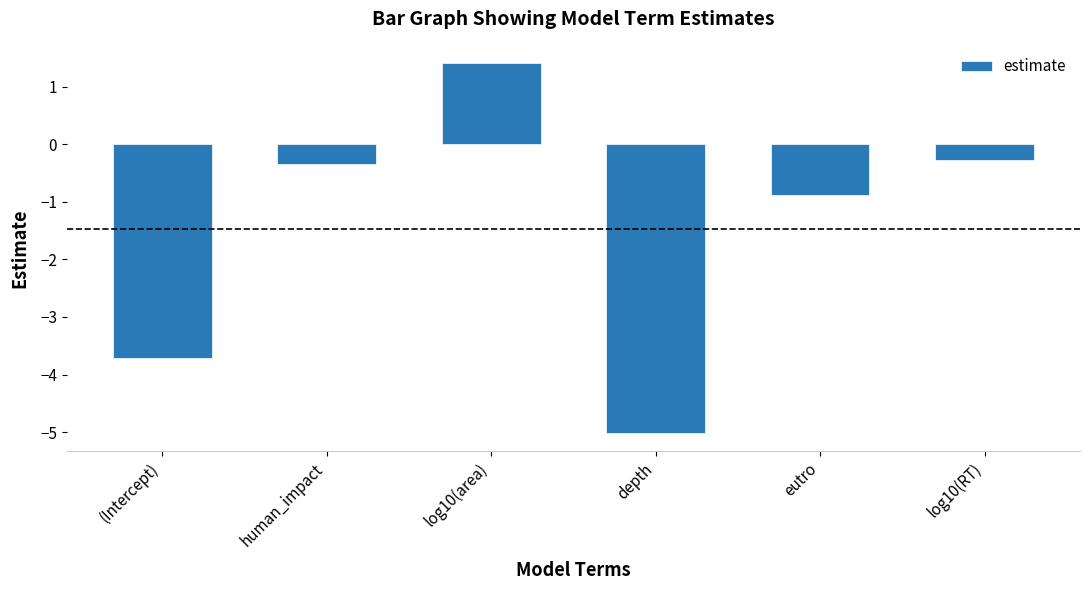

Reading left to right, what are all the values shown in this chart?

-3.7	-0.3	1.4	-5.0	-0.9	-0.3